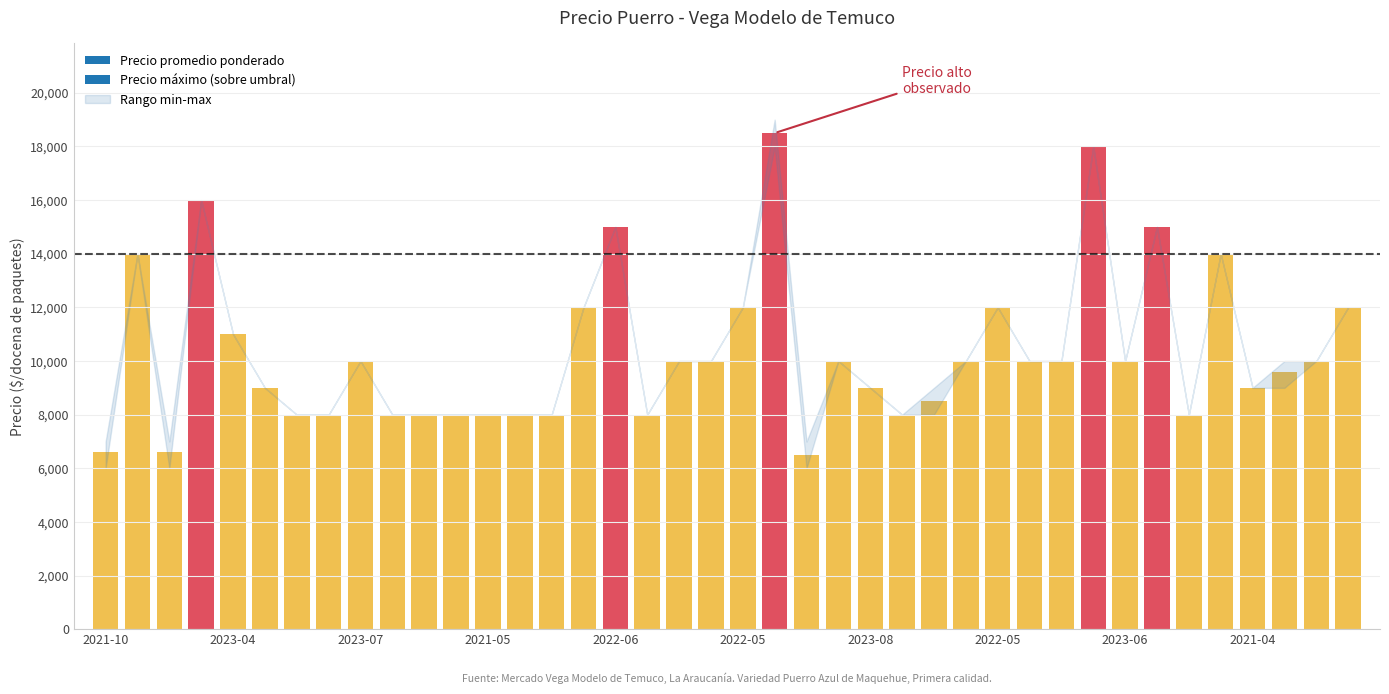

What is the minimum value shown in the chart?

6000